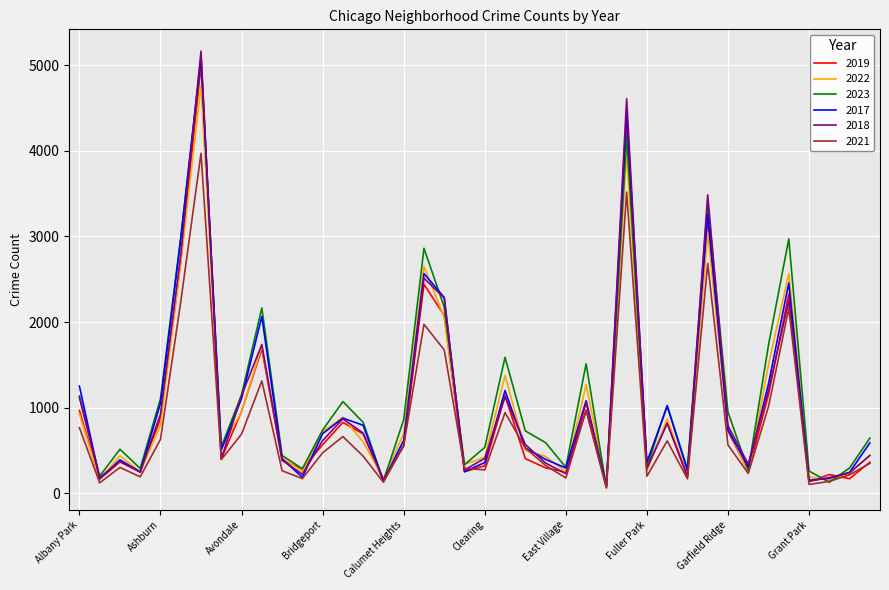

Is this an area chart (filled region under the line)?

No